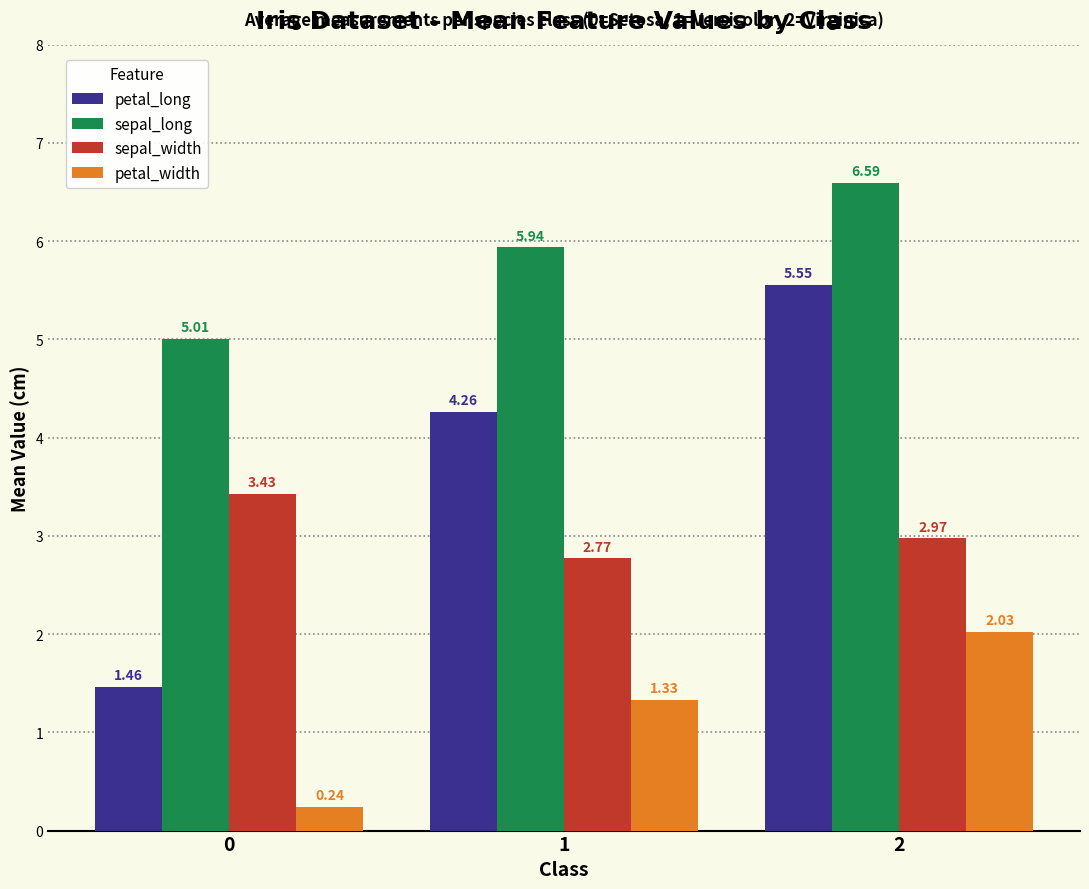

List the labels in order of petal_width value, largest first.

2, 1, 0